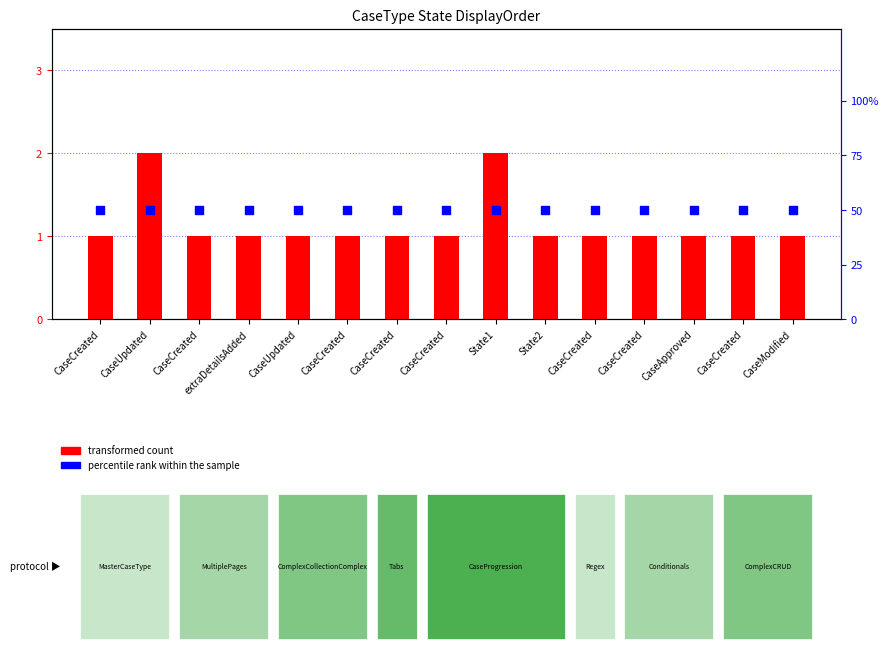

What are all the series names shown in the legend?

transformed count, percentile rank within the sample